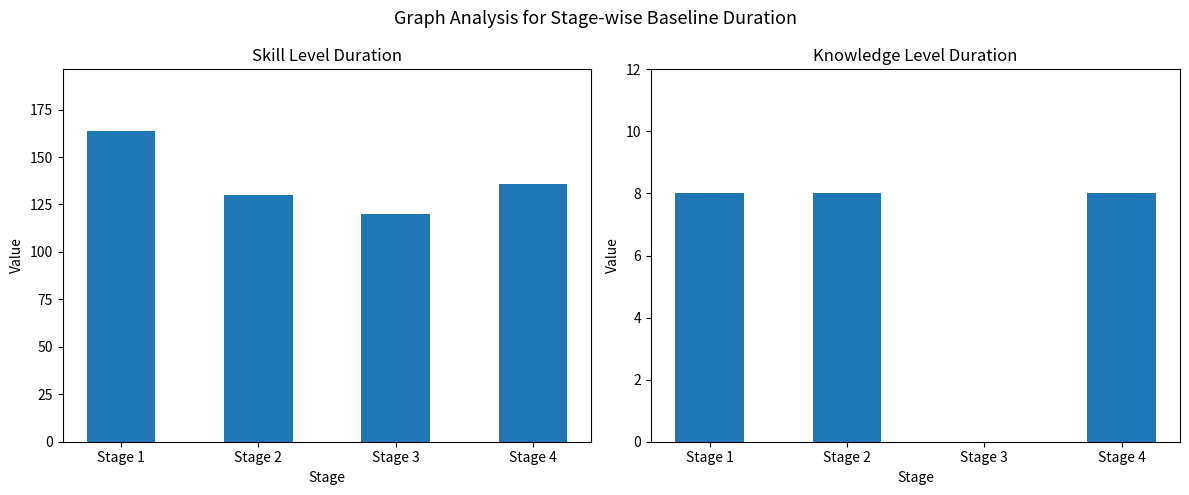

At Stage 4, list the series in order from smallest to largest.

Knowledge, Skill